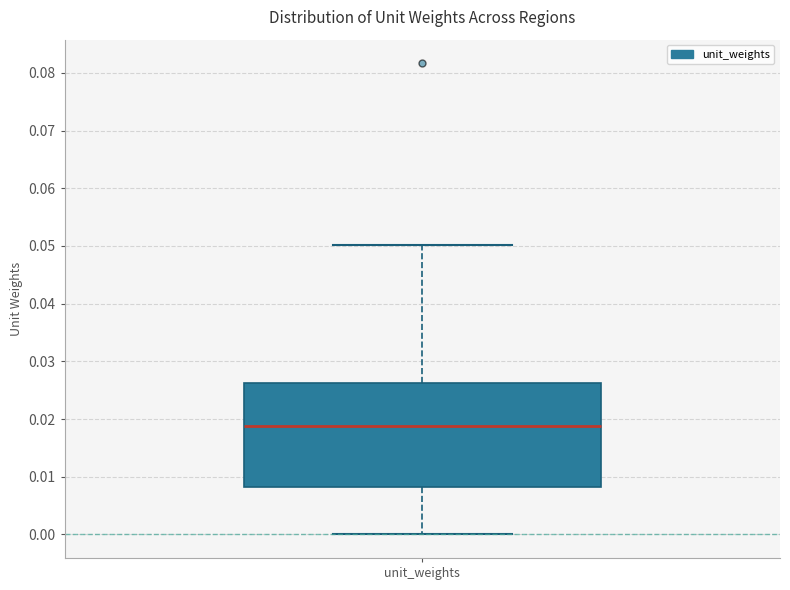

Read this box plot against the y-axis: the position of the median line, the range covered by the box, and the ends of both whiskers. The values are not printed on the chart, so give them approximately, as read against the axis.

median 0.019, box 0.008 to 0.026, whiskers 0.000 to 0.050